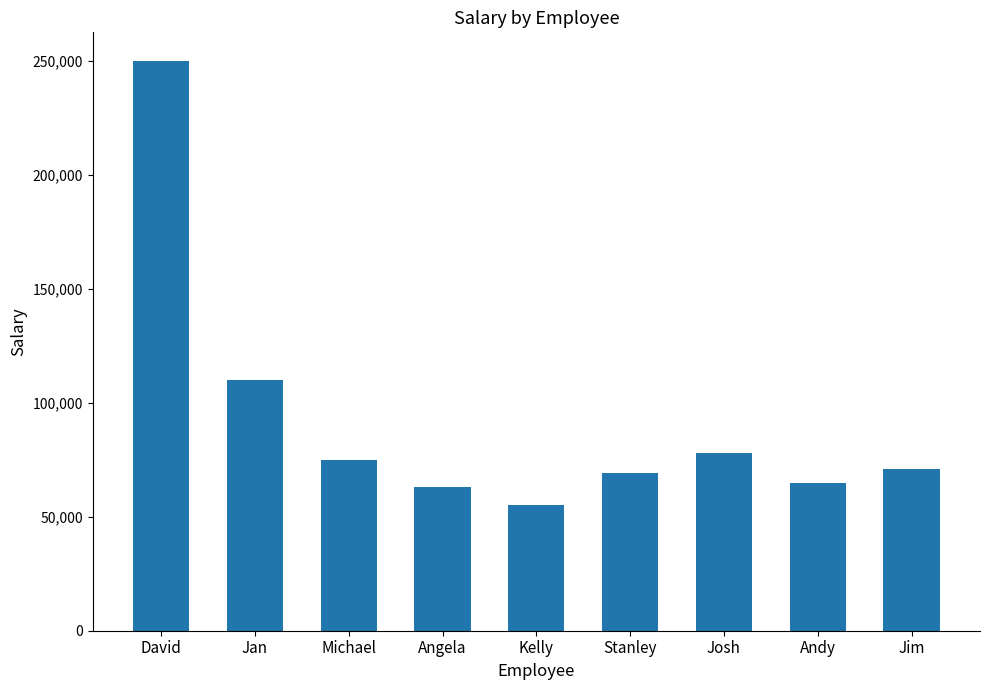

Between Josh and David, which is larger?

David